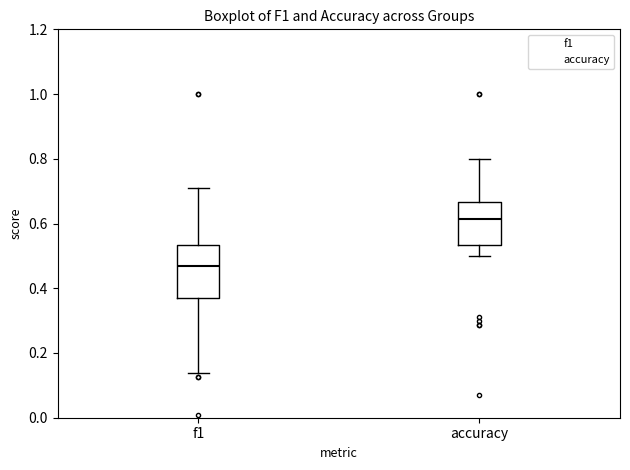

Reading left to right, transcribe this box plot: for each box, give where its median line is, the range the box spans, and where its two whiskers end, as read against the y-axis. The values are not printed on the chart, so give them approximately, as read against the axis.

f1: median 0.46, box 0.38 to 0.54, whiskers 0.14 to 0.72
accuracy: median 0.62, box 0.54 to 0.66, whiskers 0.50 to 0.80